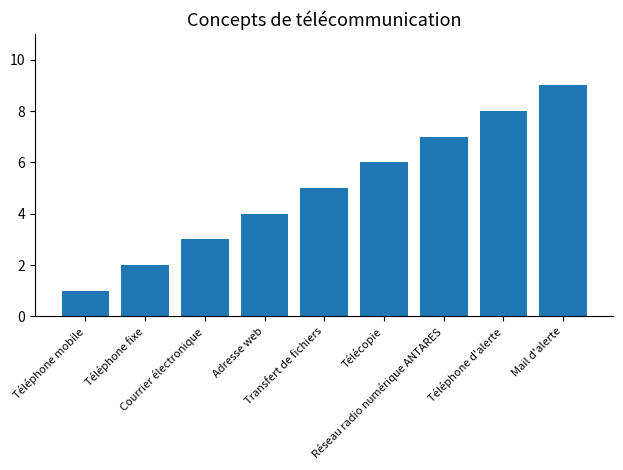

Reading left to right, list all the values displayed in this chart.

Téléphone mobile=1	Téléphone fixe=2	Courrier électronique=3	Adresse web=4	Transfert de fichiers=5	Télécopie=6	Réseau radio numérique ANTARES=7	Téléphone d'alerte=8	Mail d'alerte=9